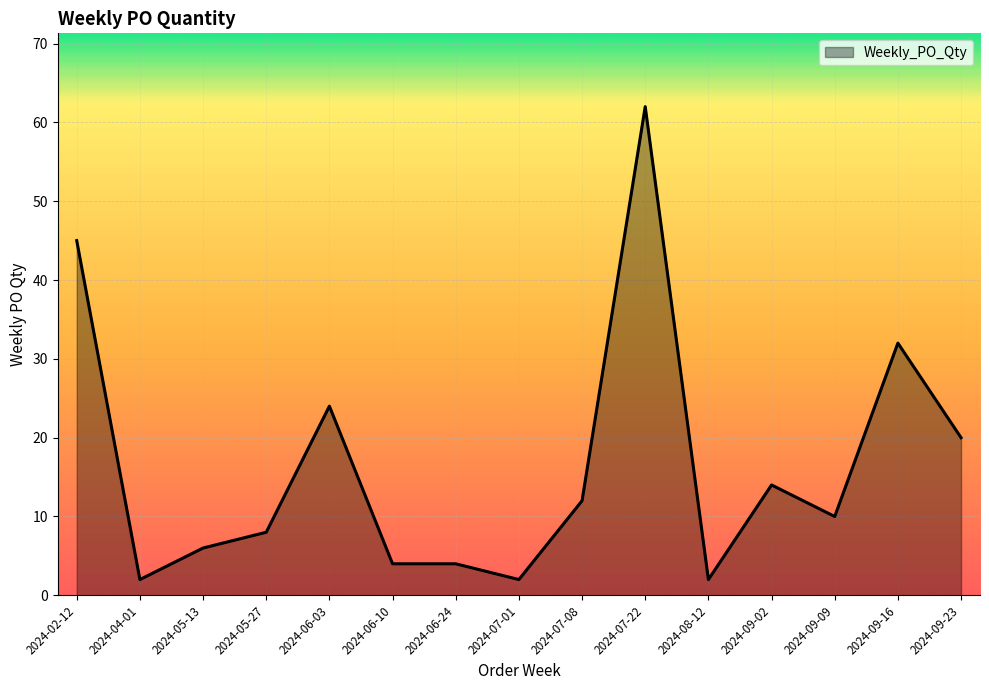

What position from the left is 2024-09-09?

13